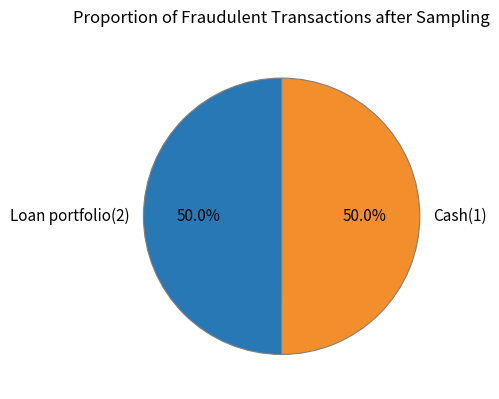

What percentage do Cash(1) and Loan portfolio(2) together represent?

100.0%